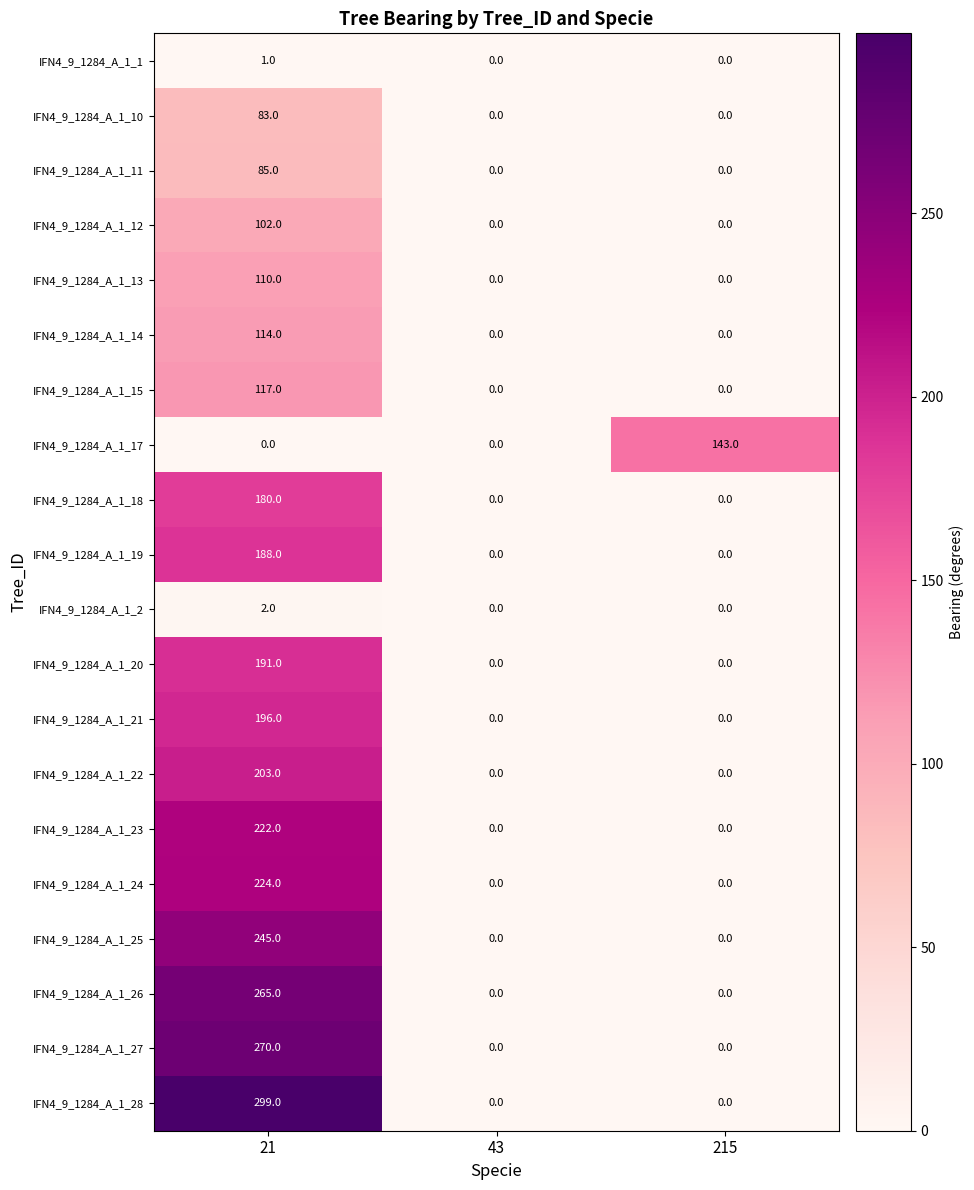

At 21, list the series in order from smallest to largest.

IFN4_9_1284_A_1_17, IFN4_9_1284_A_1_1, IFN4_9_1284_A_1_2, IFN4_9_1284_A_1_10, IFN4_9_1284_A_1_11, IFN4_9_1284_A_1_12, IFN4_9_1284_A_1_13, IFN4_9_1284_A_1_14, IFN4_9_1284_A_1_15, IFN4_9_1284_A_1_18, IFN4_9_1284_A_1_19, IFN4_9_1284_A_1_20, IFN4_9_1284_A_1_21, IFN4_9_1284_A_1_22, IFN4_9_1284_A_1_23, IFN4_9_1284_A_1_24, IFN4_9_1284_A_1_25, IFN4_9_1284_A_1_26, IFN4_9_1284_A_1_27, IFN4_9_1284_A_1_28